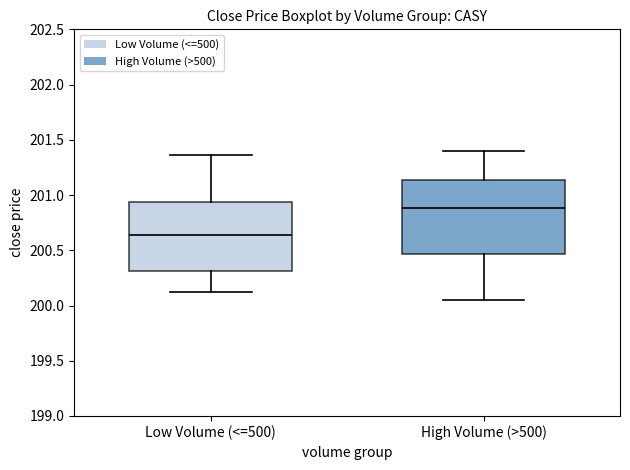

Reading left to right, transcribe this box plot: for each box, give where its median line is, the range the box spans, and where its two whiskers end, as read against the y-axis. The values are not printed on the chart, so give them approximately, as read against the axis.

Low Volume (<=500): median 200.65, box 200.30 to 200.95, whiskers 200.15 to 201.35
High Volume (>500): median 200.90, box 200.45 to 201.15, whiskers 200.05 to 201.40